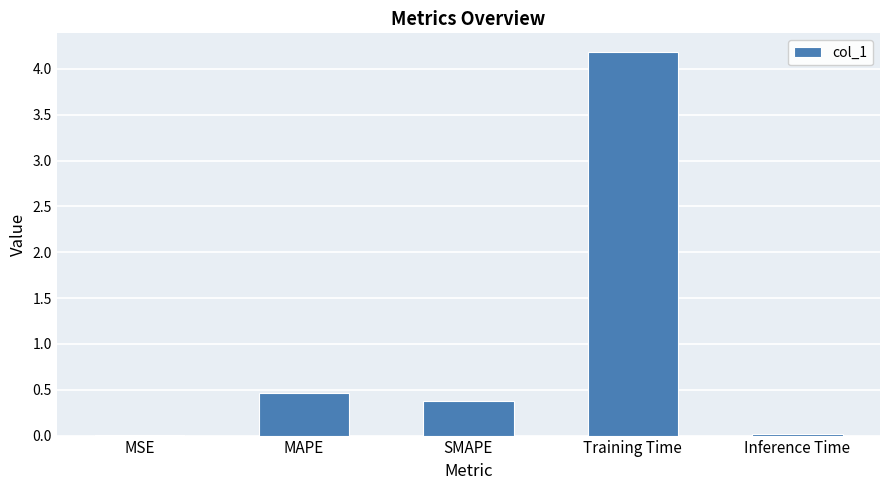

Between Training Time and SMAPE, which is larger?

Training Time